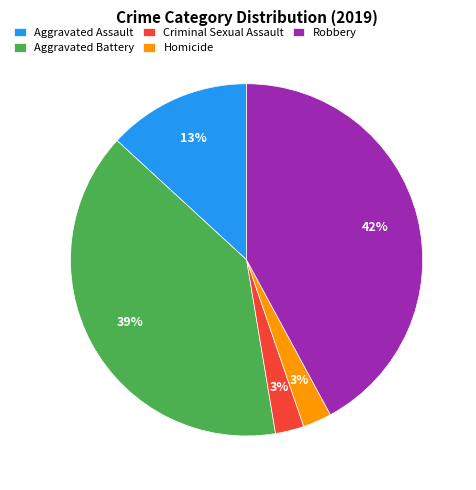

To the nearest percent, what percentage of the pie is Aggravated Battery?

39%